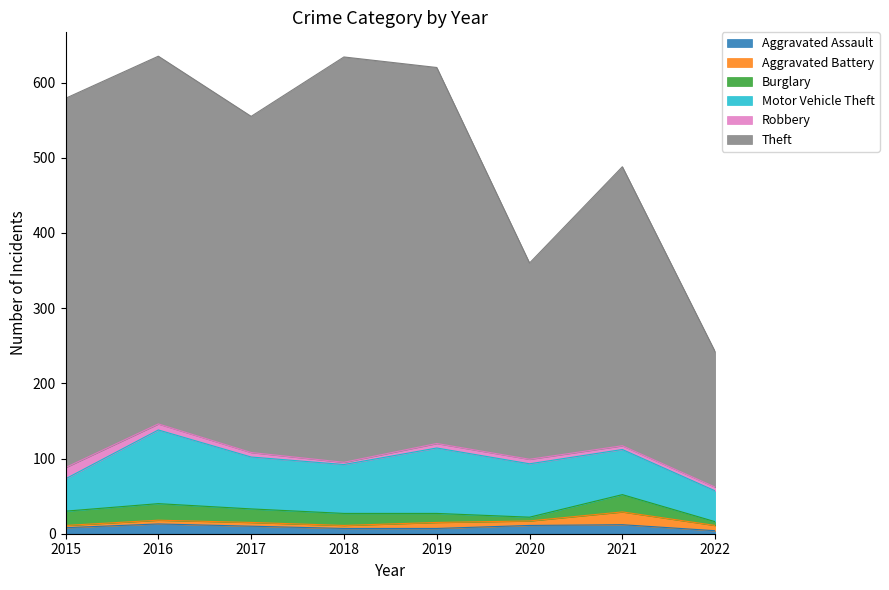

Rank the series at 2017 from highest to lowest value.

Theft, Motor Vehicle Theft, Burglary, Aggravated Assault, Robbery, Aggravated Battery